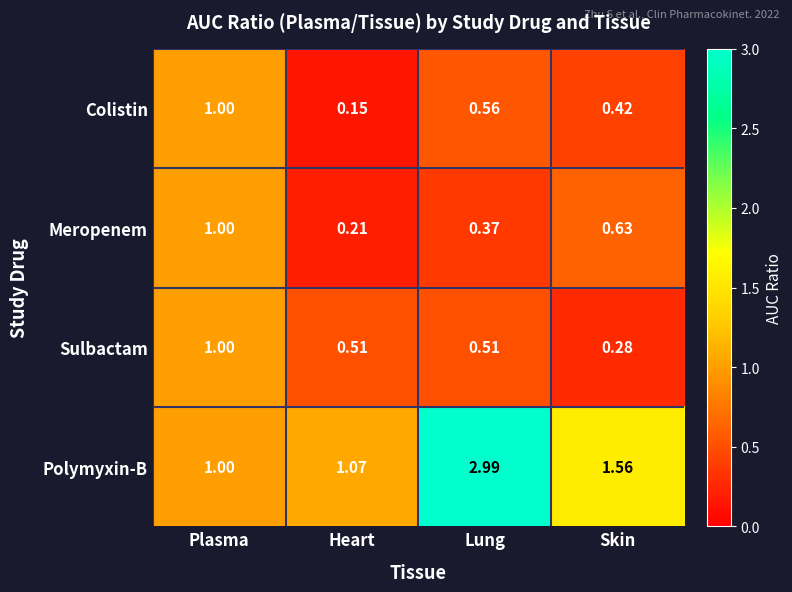

Between Heart and Skin, which series saw the biggest shift?

Polymyxin-B